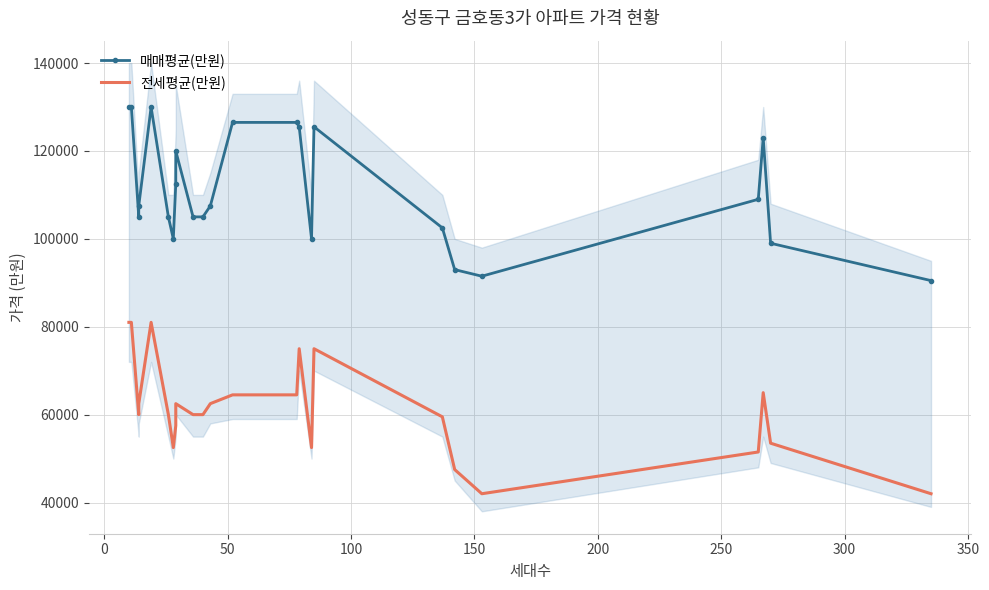

What is the difference between the maximum and minimum values in the 전세평균(만원) series?

39000